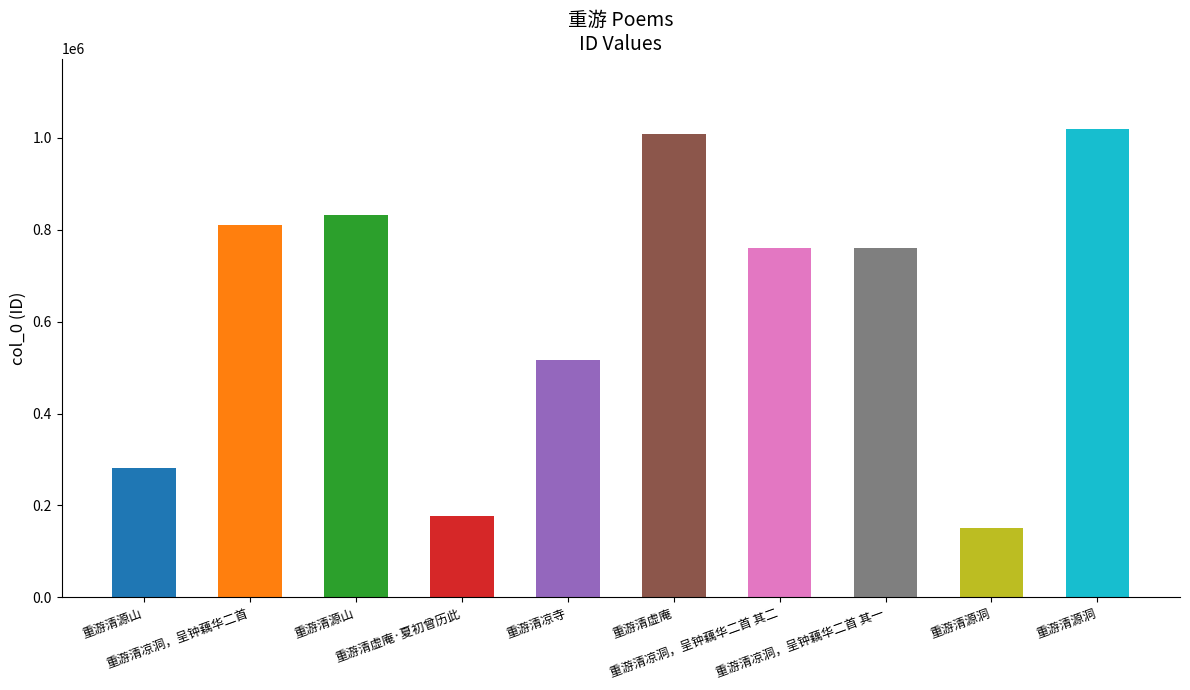

What is the minimum value shown in the chart?

151493